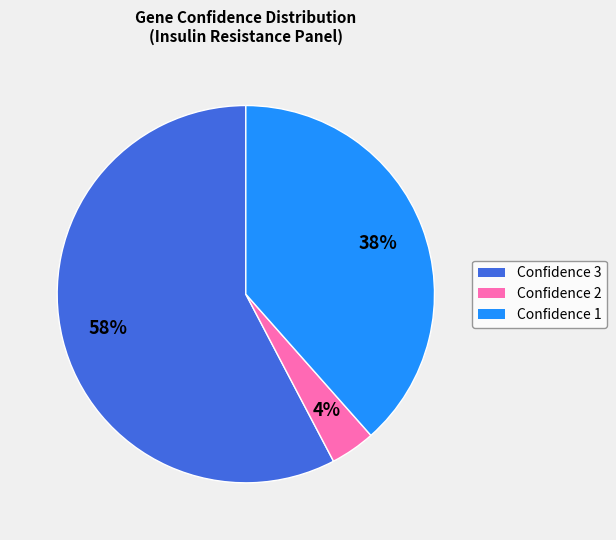

To the nearest percent, what is the difference between the largest and smallest slice percentages?

54%